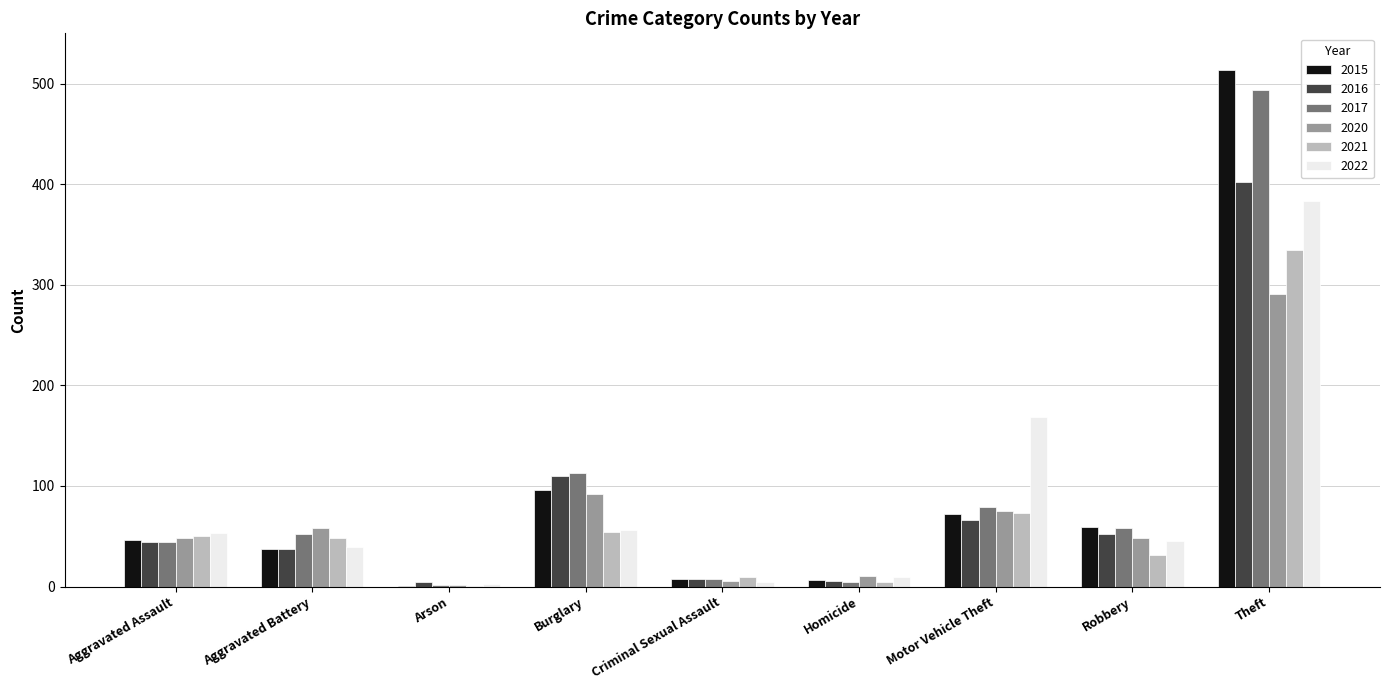

At which label is 2015 closest to 257?

Burglary